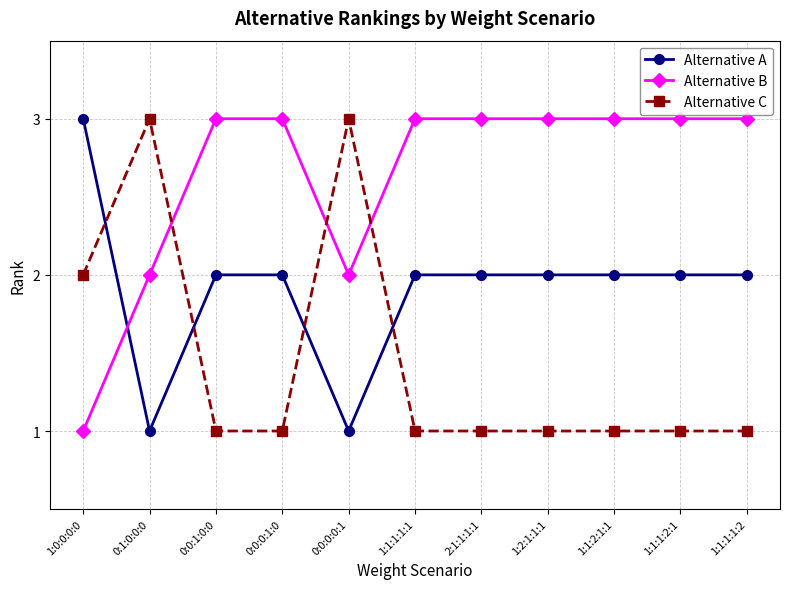

Is it true that Alternative A equals 4 at 2:1:1:1:1?

False